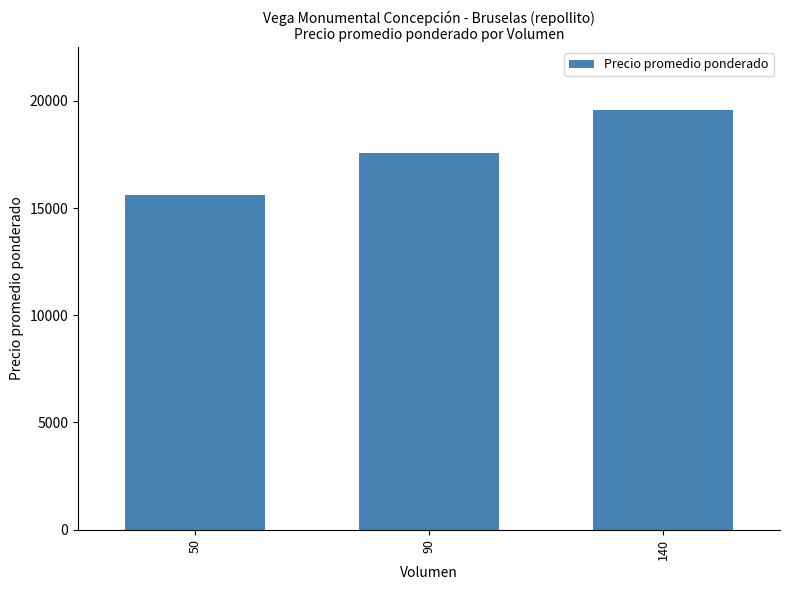

Reading right to left, what are all the values shown in this chart?

140=19571	90=17556	50=15600